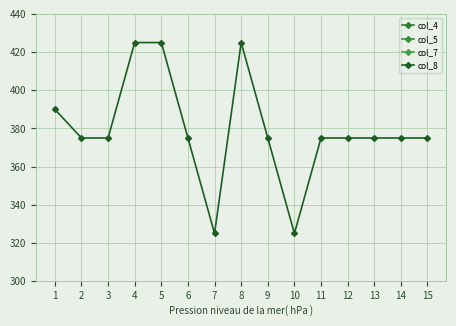

Where is col_5 nearest to the value 1?

1